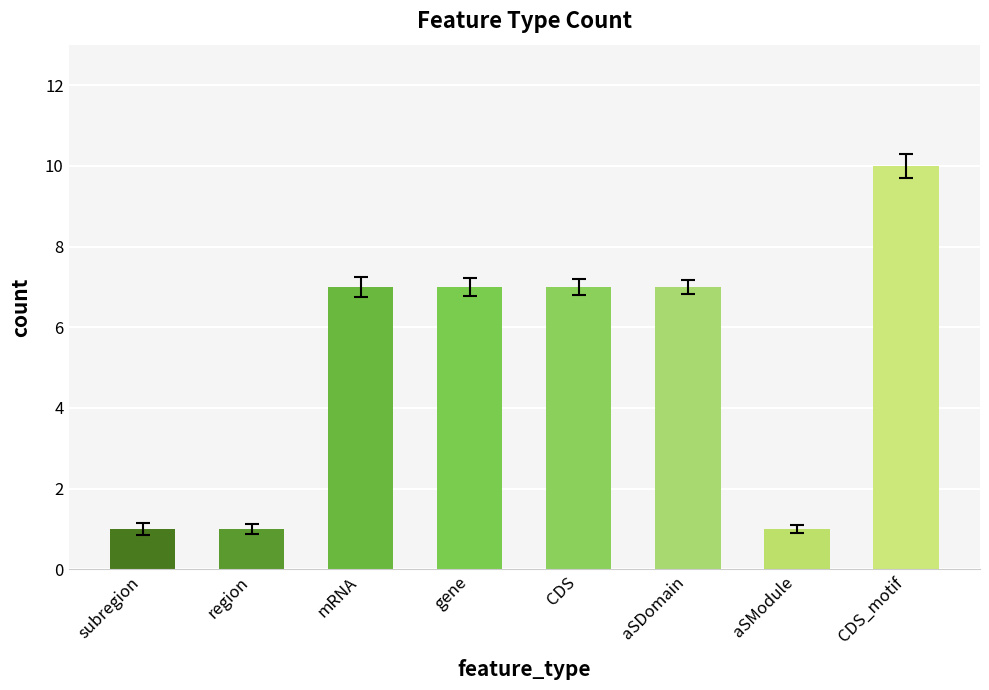

True or false: the data shows 3 at aSDomain.

False